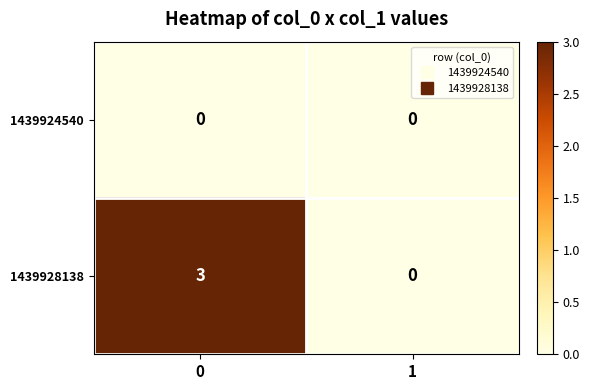

What is the greatest value displayed?

3